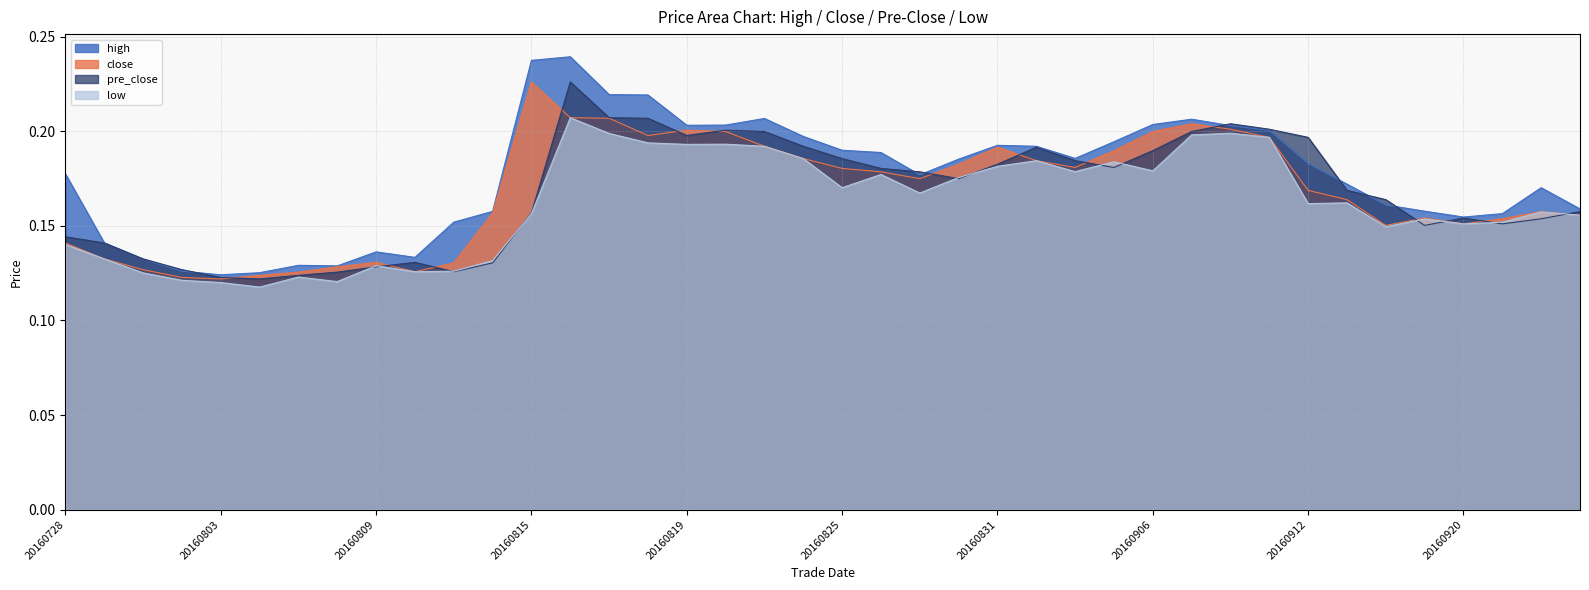

True or false: high has a value of 0.3 at 20160901.

False